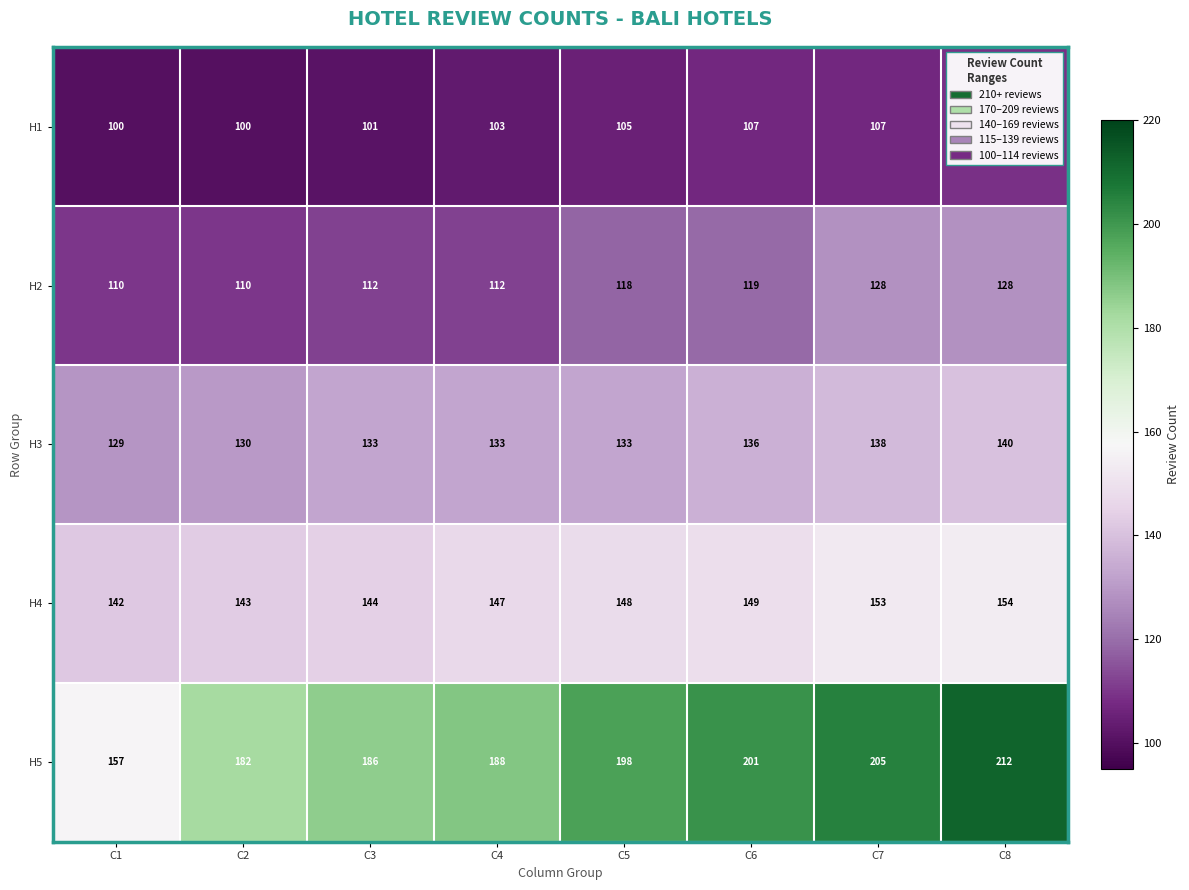

At which label is H4 closest to 148?

C5